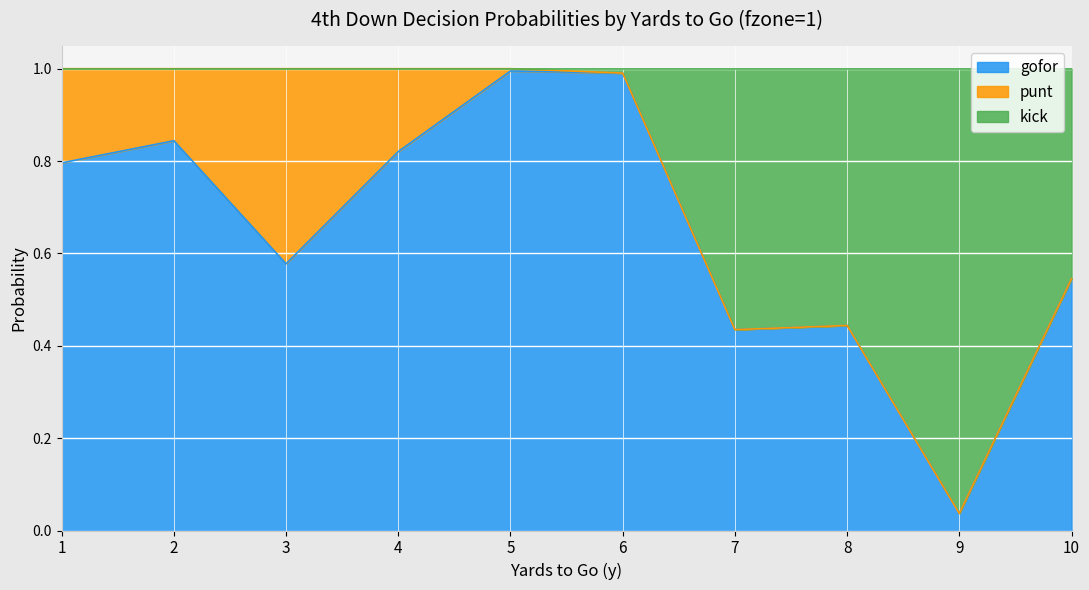

What is the value of the kick point at the 10th from the left?

0.5